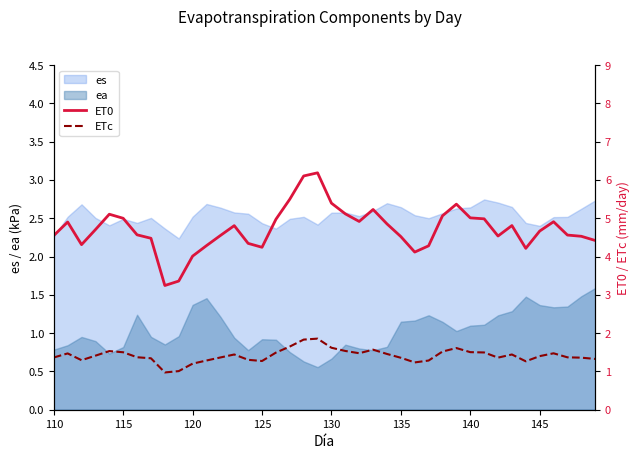

True or false: es and ea intersect in this chart.

False